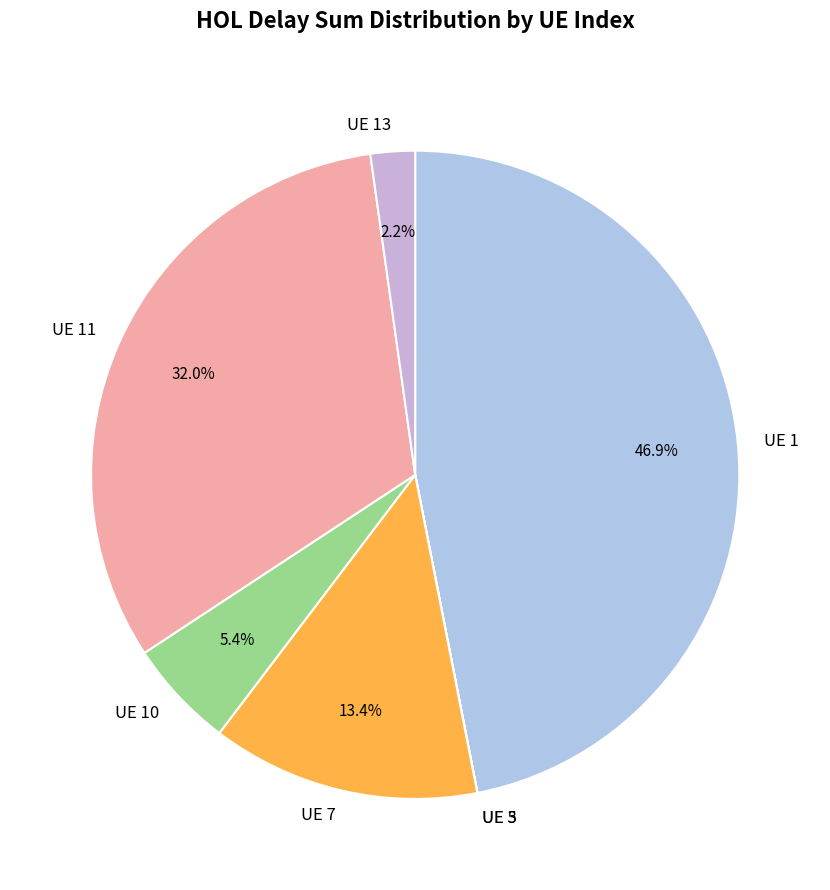

What is the largest slice in the pie chart?

UE 1